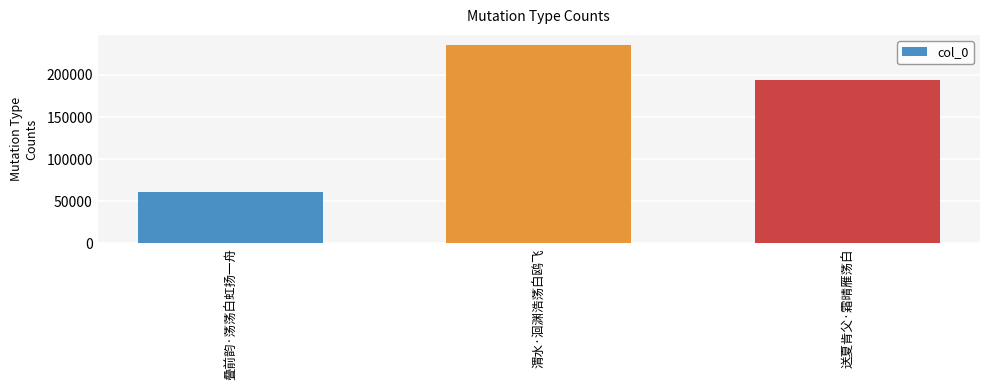

At which label does the data first exceed 194030?

渭水·洄渊浩荡白鸥飞